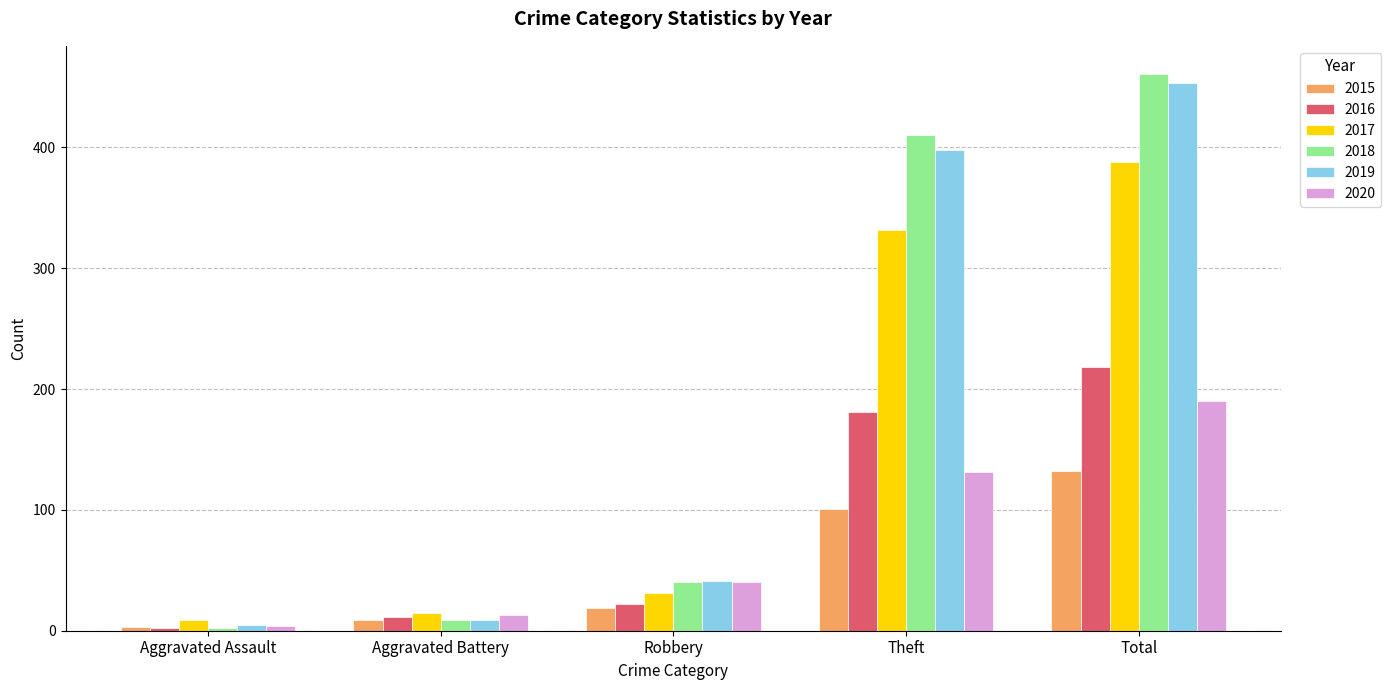

Does the chart contain stacked bars?

No